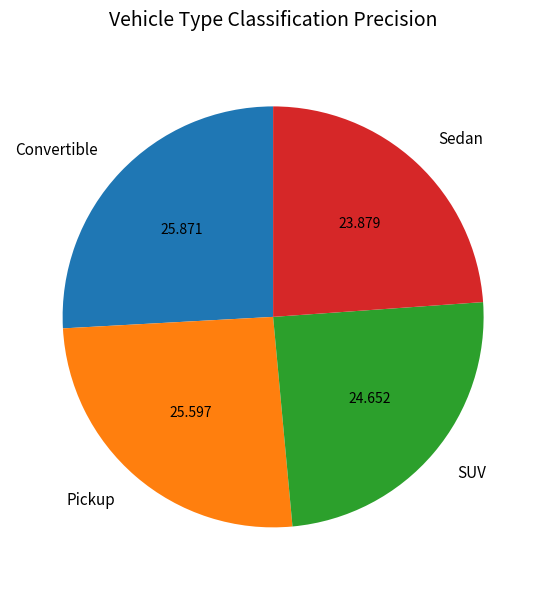

Combined, do Sedan and Pickup account for over 50%?

No